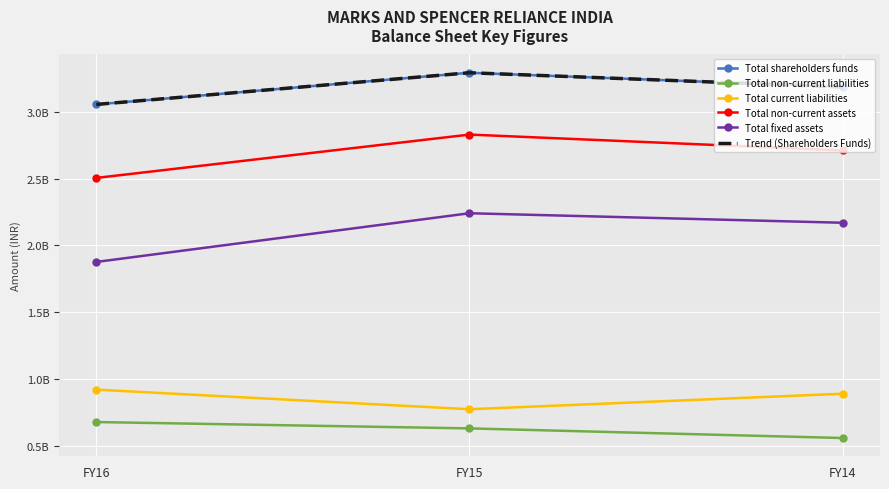

What is the total value across all series at FY16?

12092435000